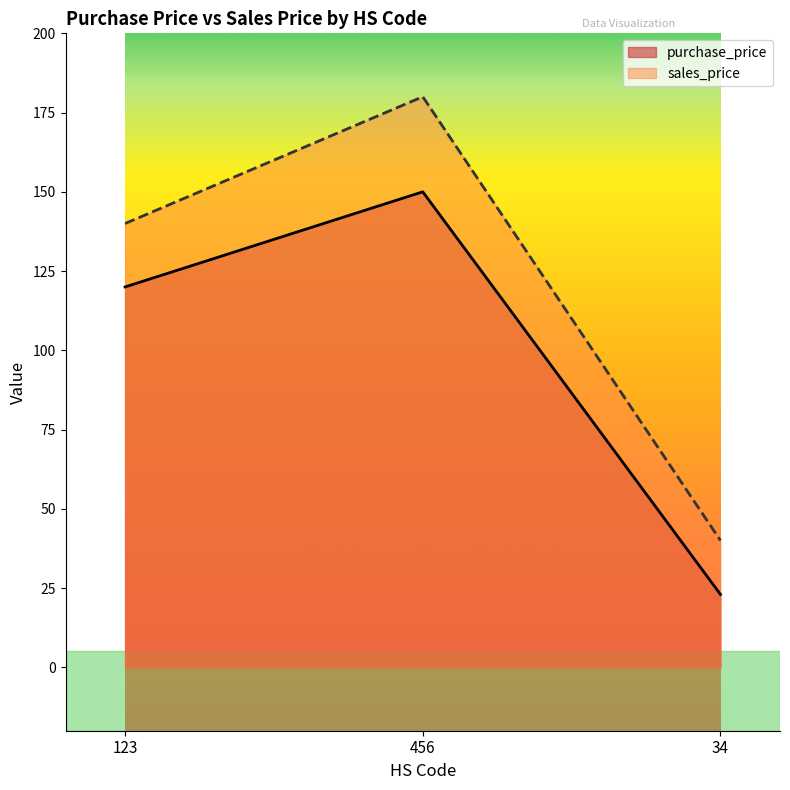

How many lines are shown in the chart?

2